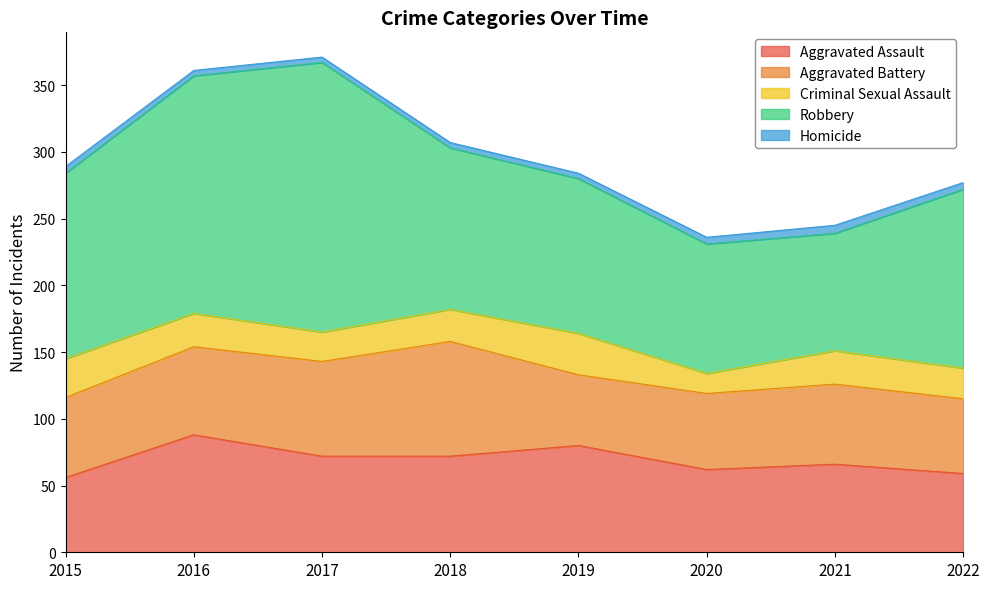

Reading left to right, list all the values displayed in this chart.

Aggravated Assault: 56	88	72	72	80	62	66	59
Aggravated Battery: 60	66	71	86	53	57	60	56
Criminal Sexual Assault: 29	25	22	24	31	15	25	23
Robbery: 139	178	202	121	116	97	88	134
Homicide: 5	4	4	4	4	5	6	5